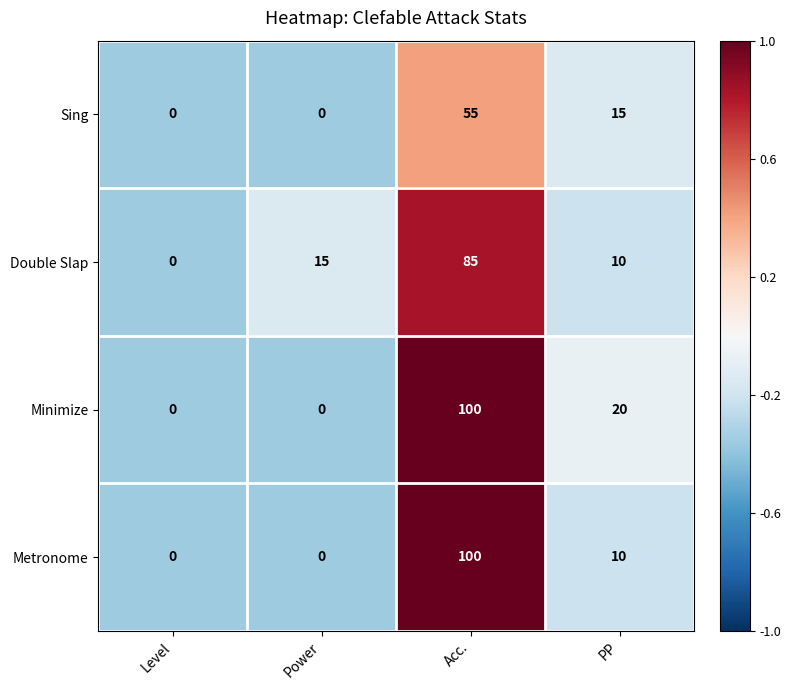

What is the difference between the second highest and minimum values in the Metronome series?

10